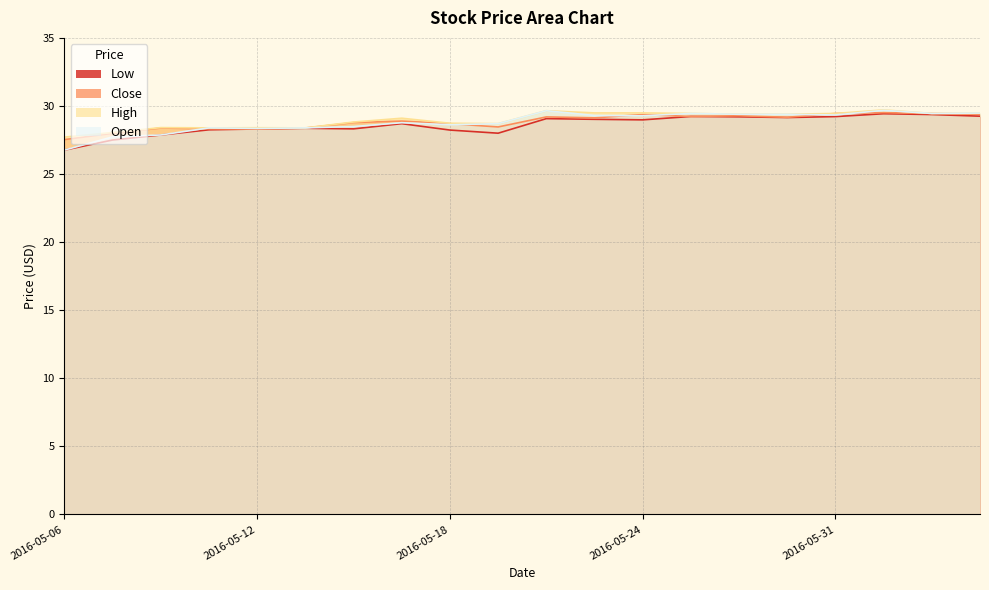

How many lines are shown in the chart?

4